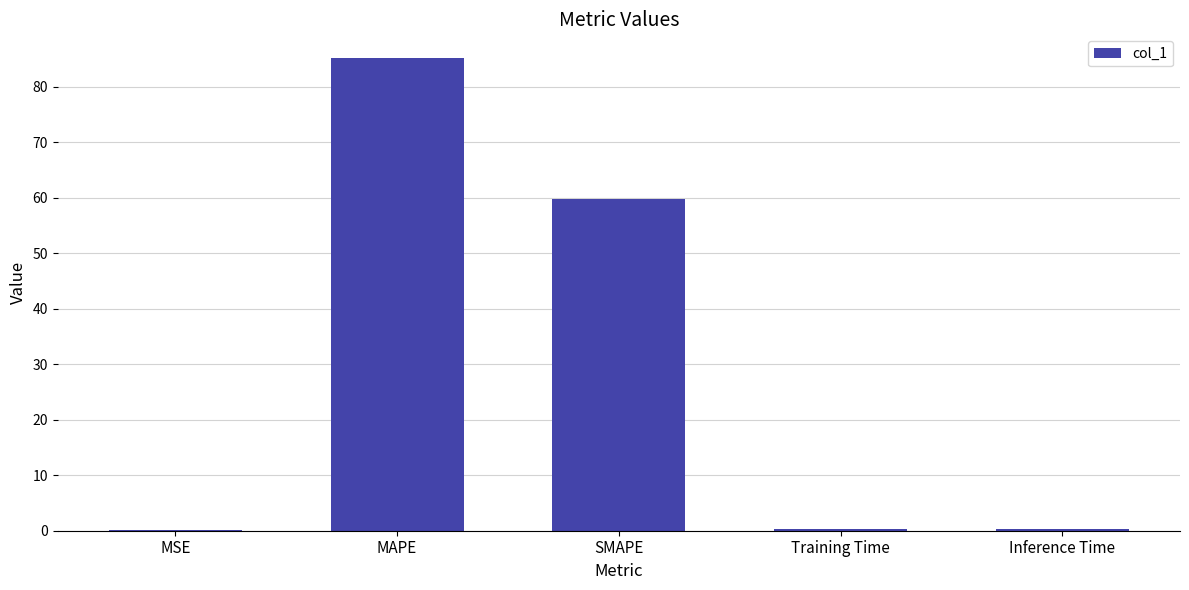

Which has a higher value, MAPE or MSE?

MAPE